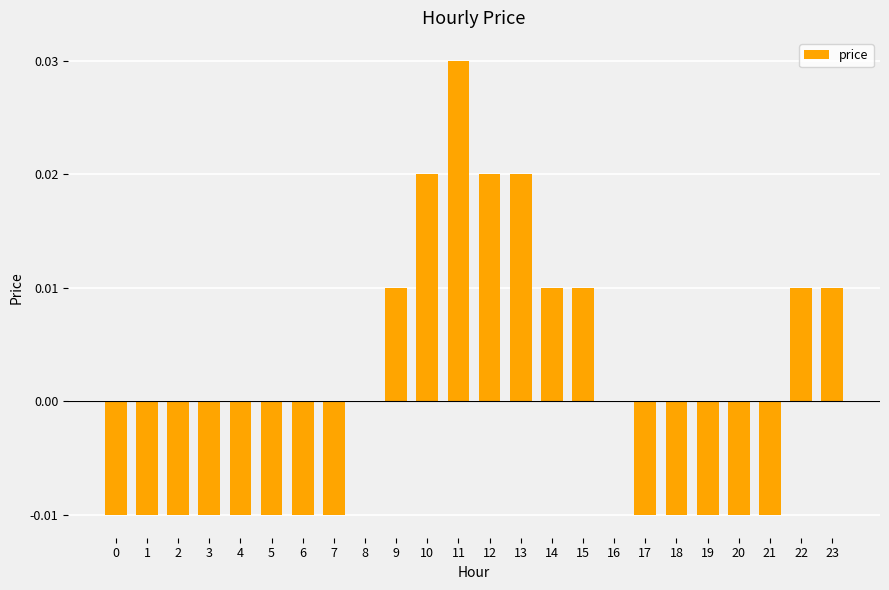

Are the bars horizontal?

No